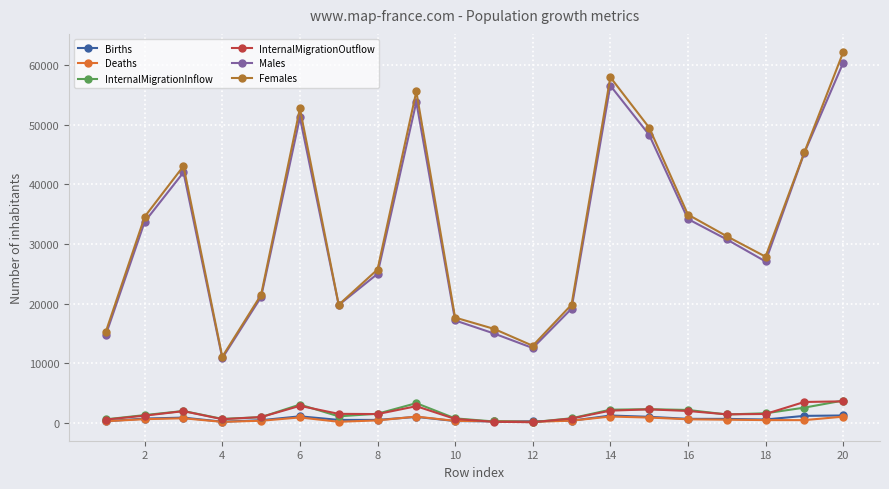

At how many categories does at least one series exceed 5711?

20